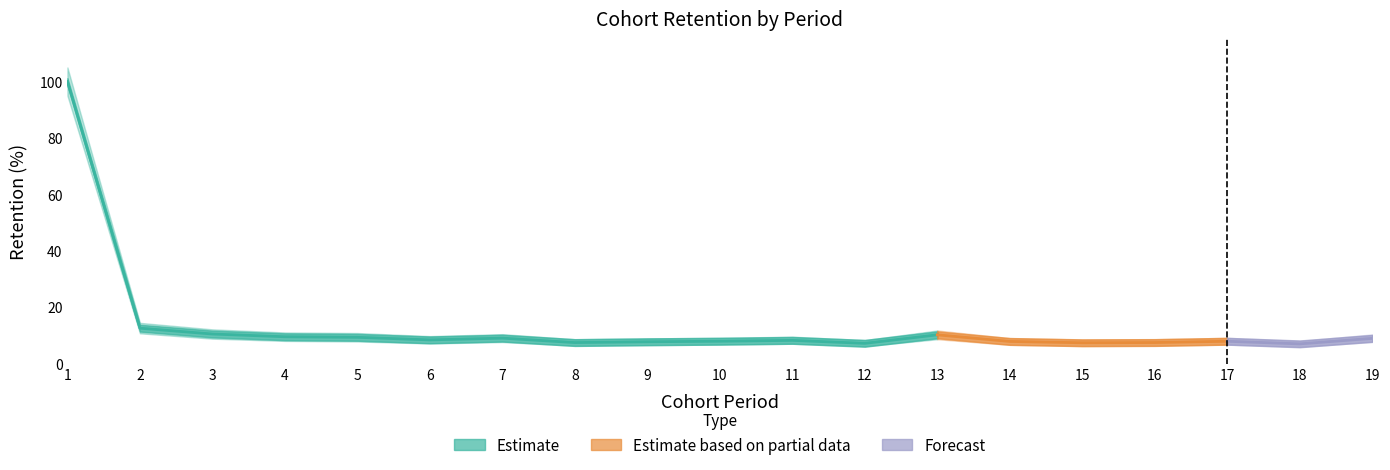

What is the difference between the highest and lowest values at 6?

2.6